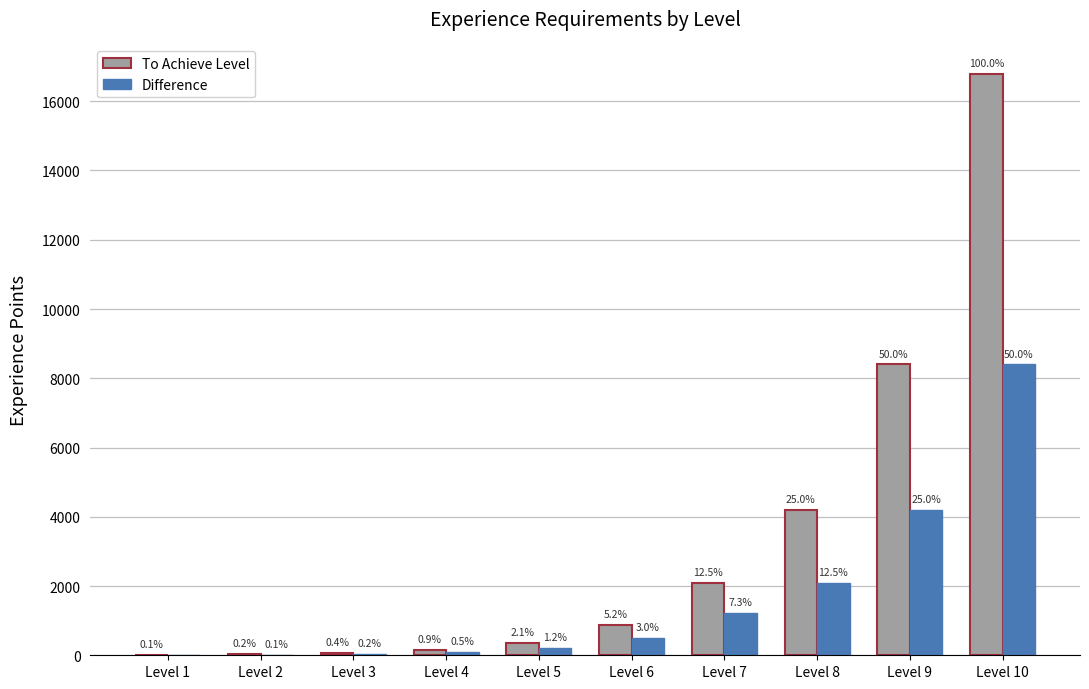

Reading left to right, transcribe all the data shown in this chart.

To Achieve Level: Level 1=10	Level 2=30	Level 3=60	Level 4=150	Level 5=360	Level 6=870	Level 7=2100	Level 8=4200	Level 9=8400	Level 10=16800
Difference: Level 1=0	Level 2=20	Level 3=30	Level 4=90	Level 5=210	Level 6=510	Level 7=1230	Level 8=2100	Level 9=4200	Level 10=8400